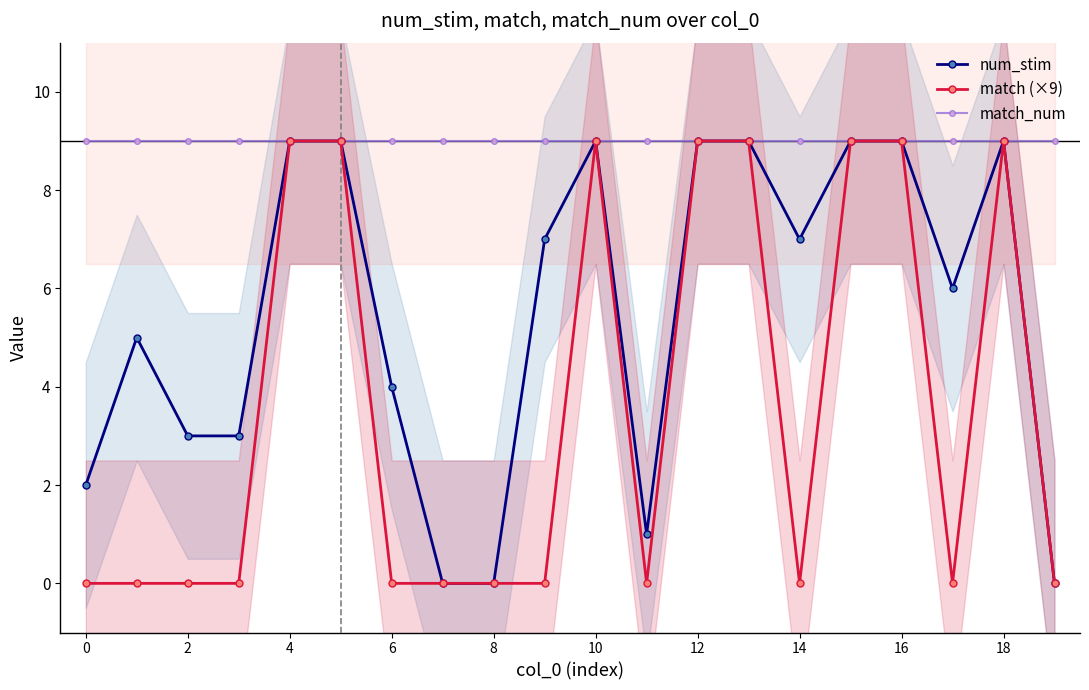

The num_stim series shows 3 at 16. True or false?

False